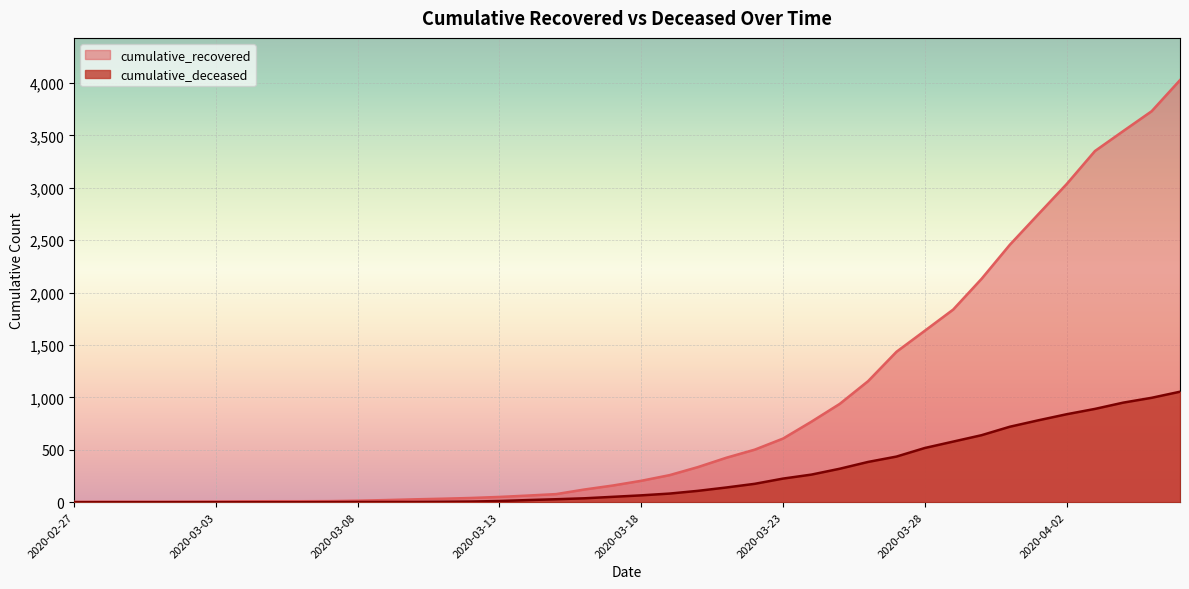

At how many categories does at least one series exceed 702?

14